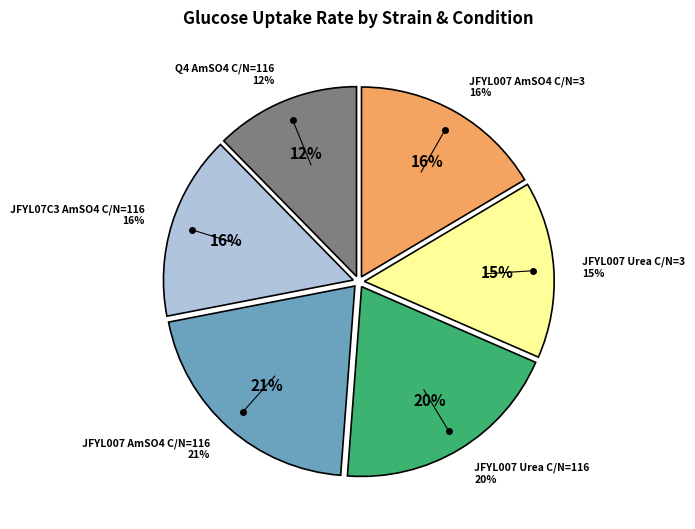

Is there a majority slice in this chart?

No